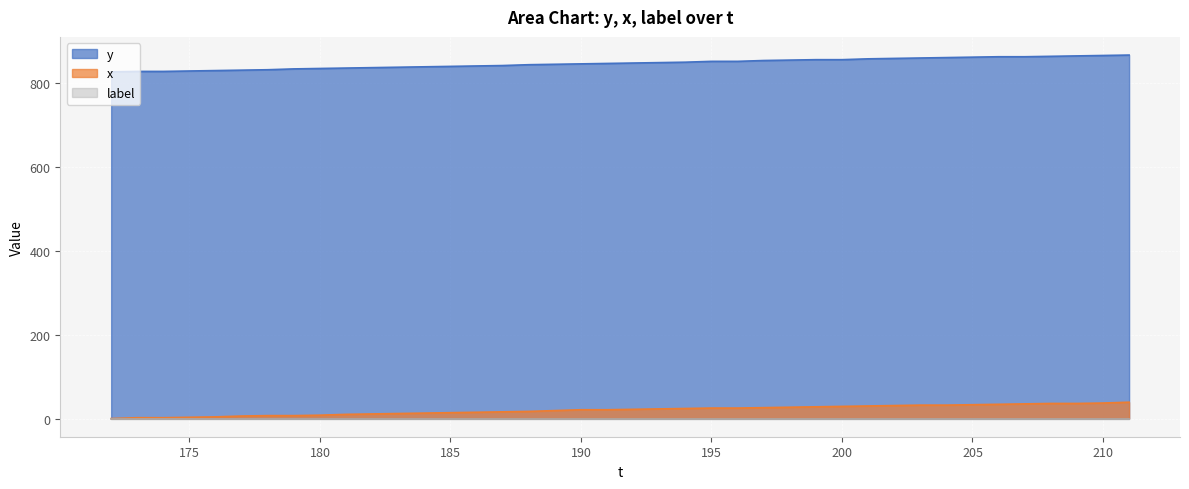

Which series has the largest total across all categories?

y